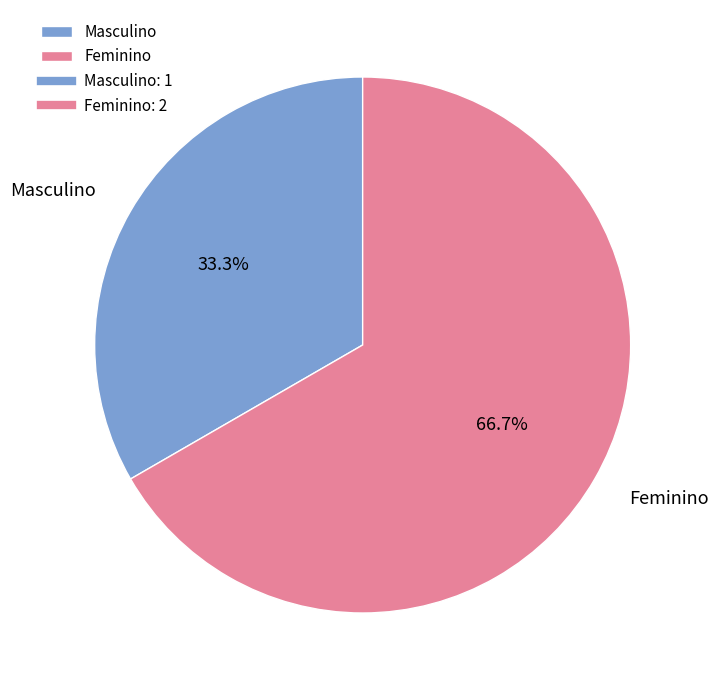

Rank the categories by value from highest to lowest.

Feminino, Masculino